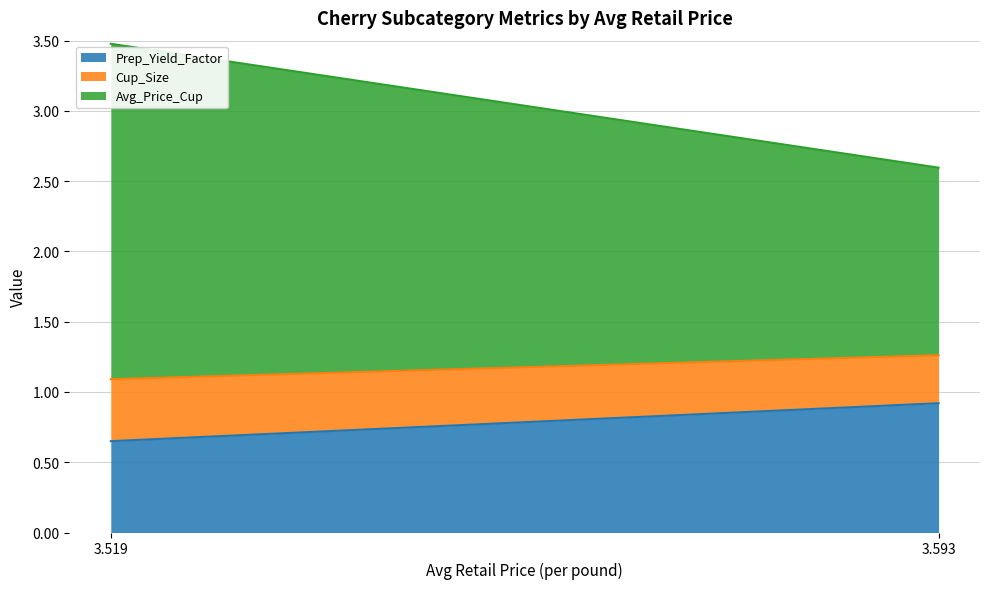

What is the difference between the Avg_Price_Cup values at 3.592989755494516 and 3.518743377325486?

1.1